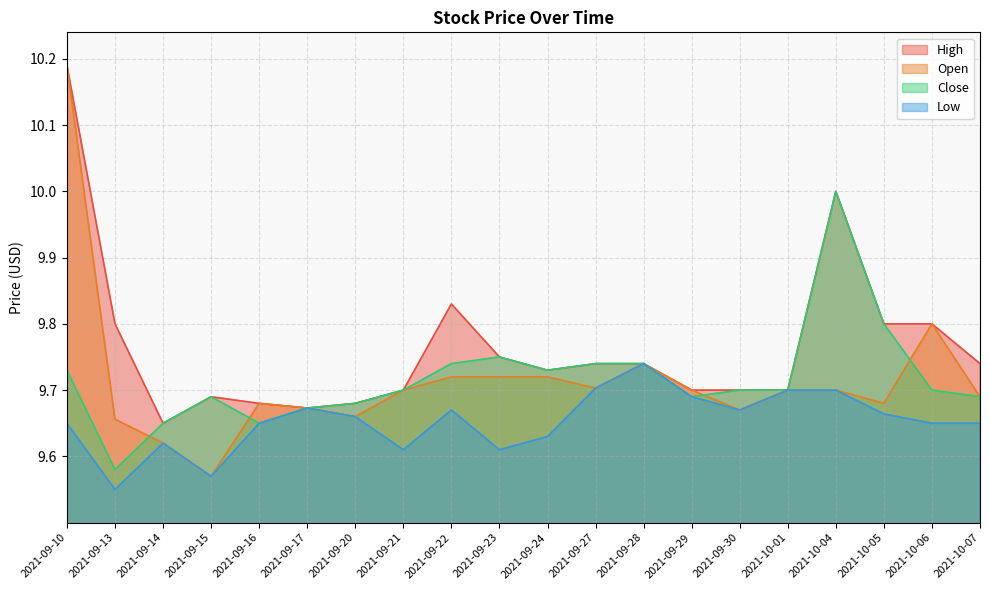

What position from the right is 2021-10-04?

4